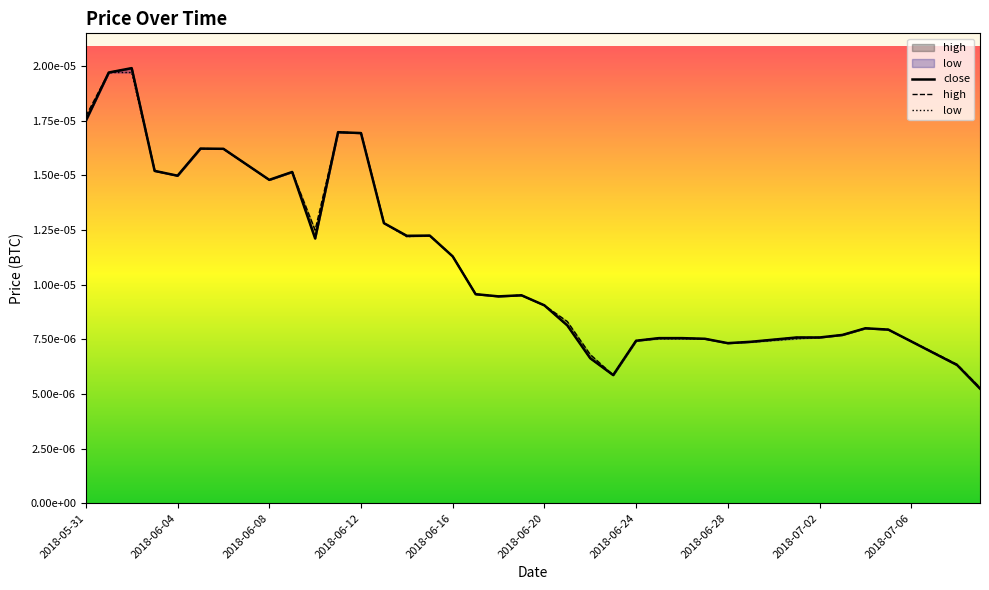

Which series has the largest total across all categories?

high